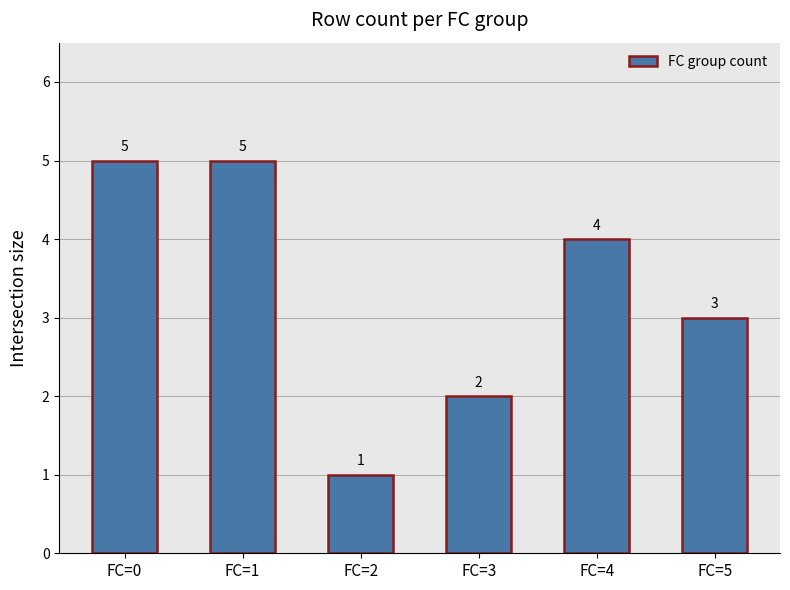

What is the ratio of the value at FC=1 to the value at FC=0?

1.0